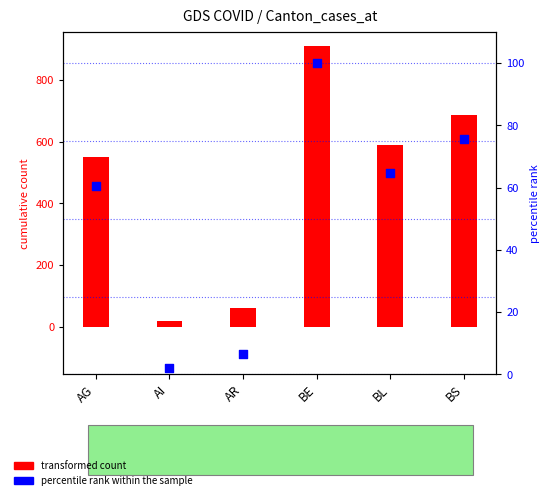

Which series has the widest spread of Y values?

transformed count